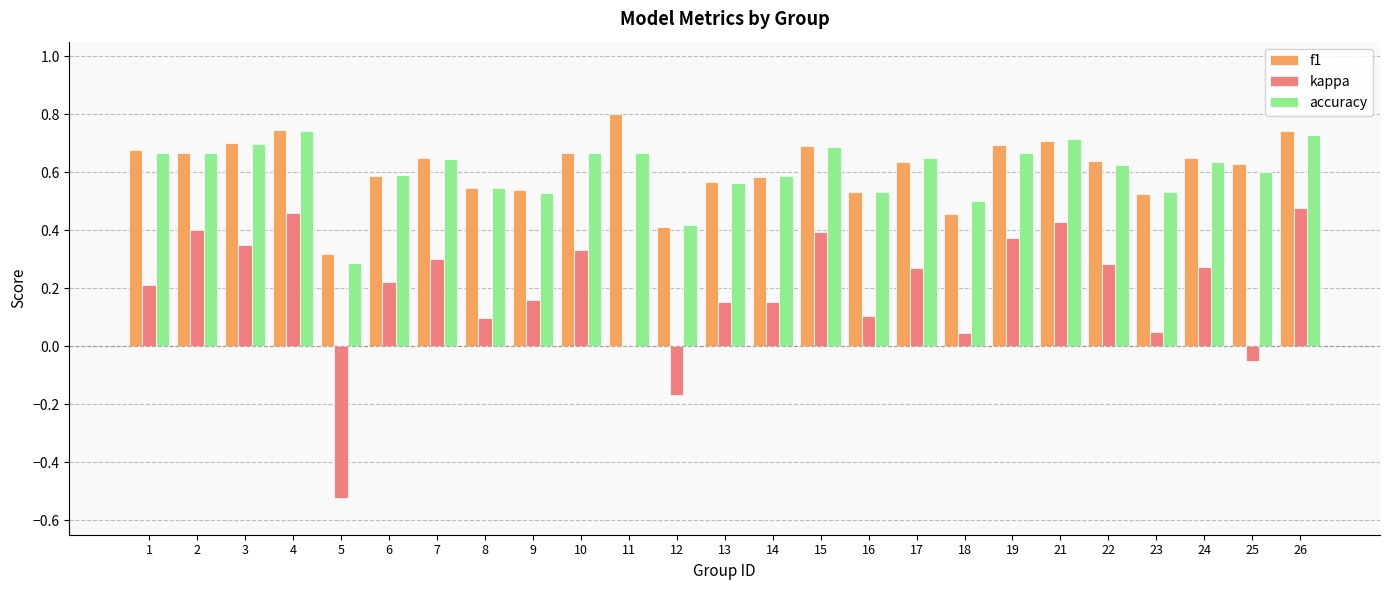

Between 12 and 26, which series saw the biggest shift?

kappa